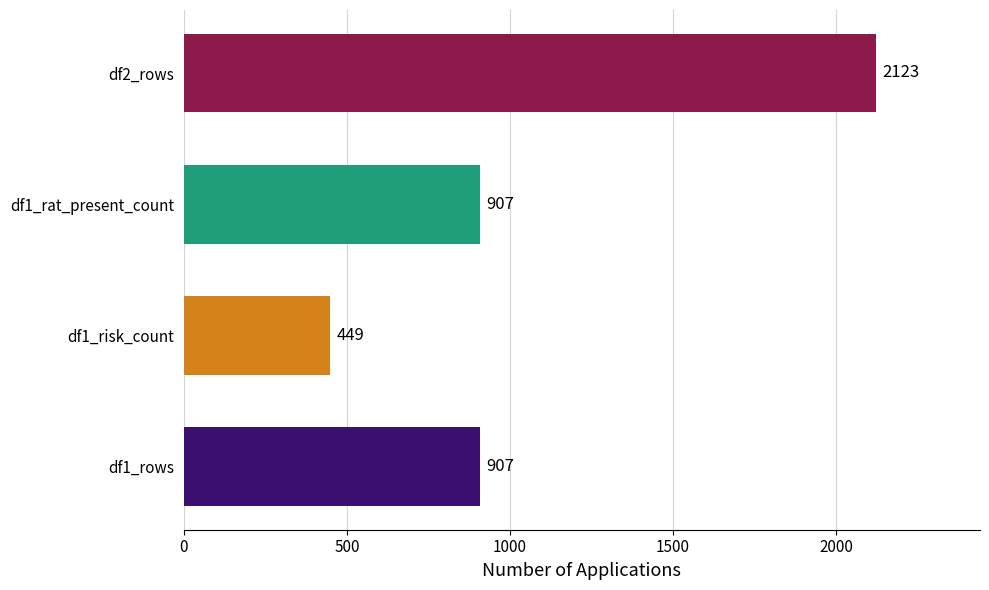

Reading top to bottom, extract all data points from this chart.

2123	907	449	907